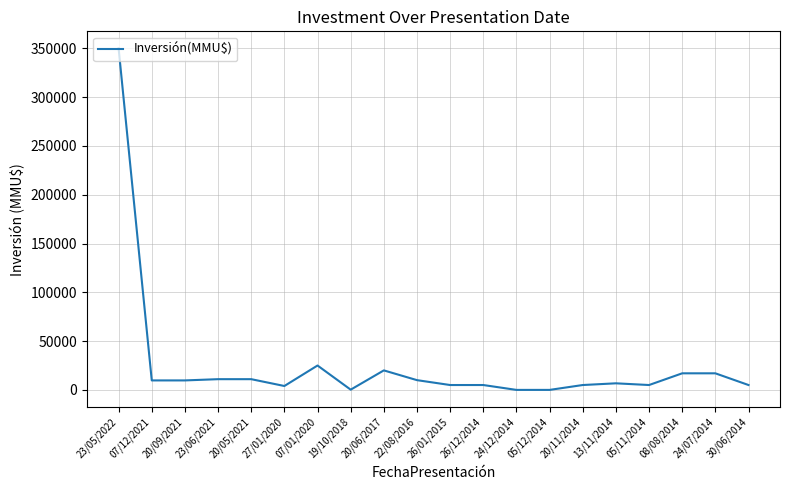

What is the ratio of the value at 24/07/2014 to the value at 20/09/2021?

1.7